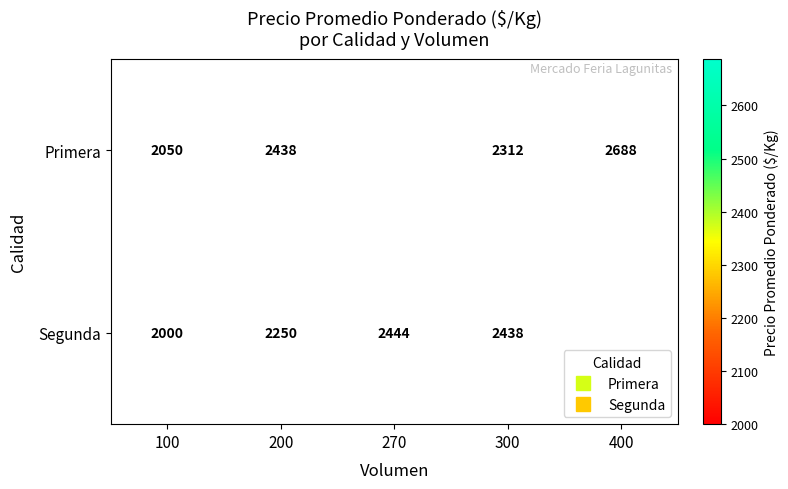

Is the value of Primera at 400 greater than the value of Segunda at 100?

Yes